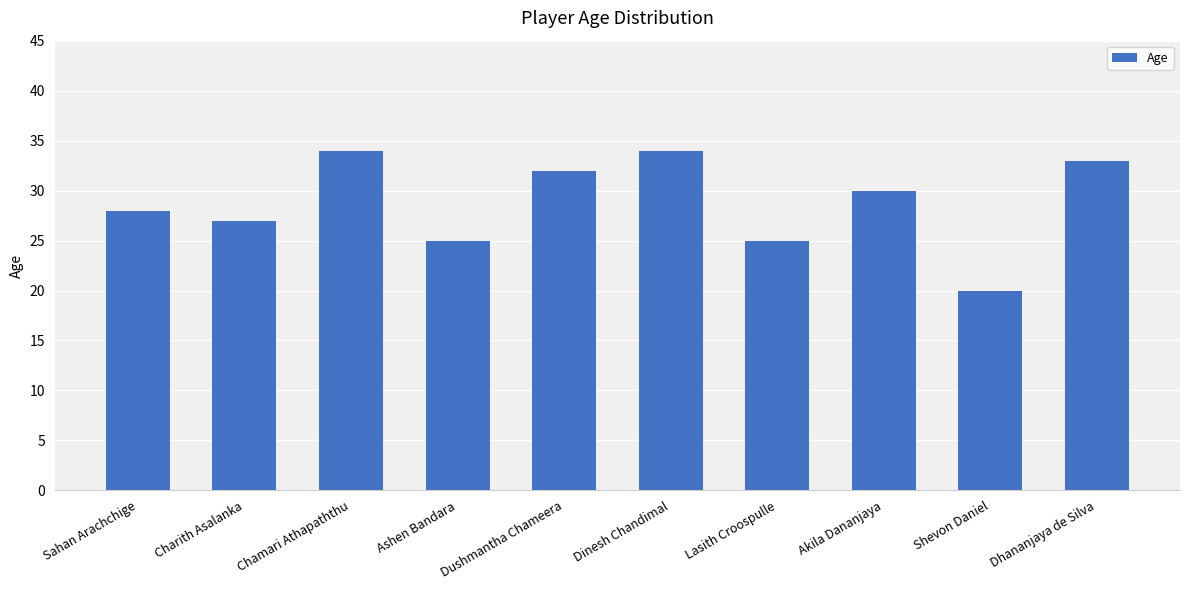

The value at Sahan Arachchige is 49. True or false?

False